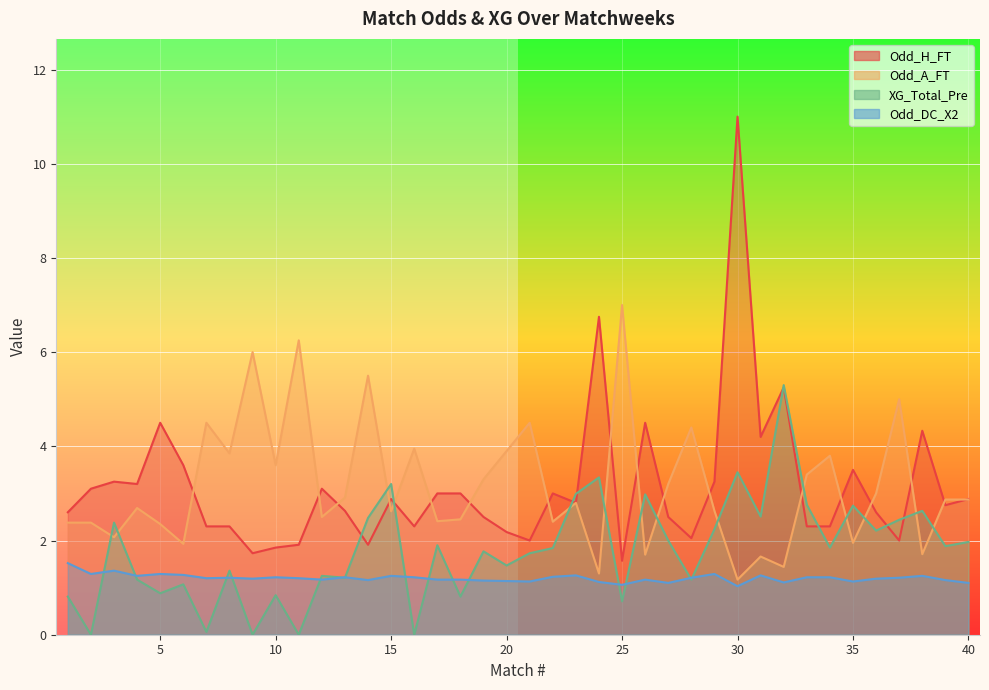

At which label does Odd_A_FT reach its minimum?

30